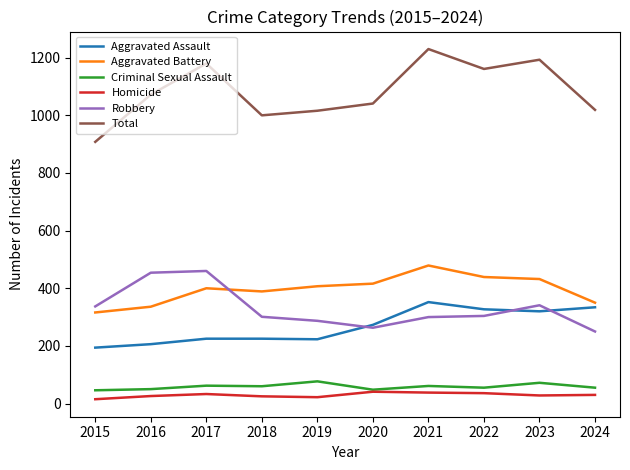

True or false: Robbery and Homicide intersect in this chart.

False